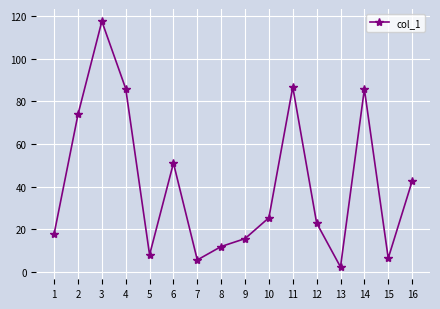

Does the chart display data point markers on the line(s)?

Yes